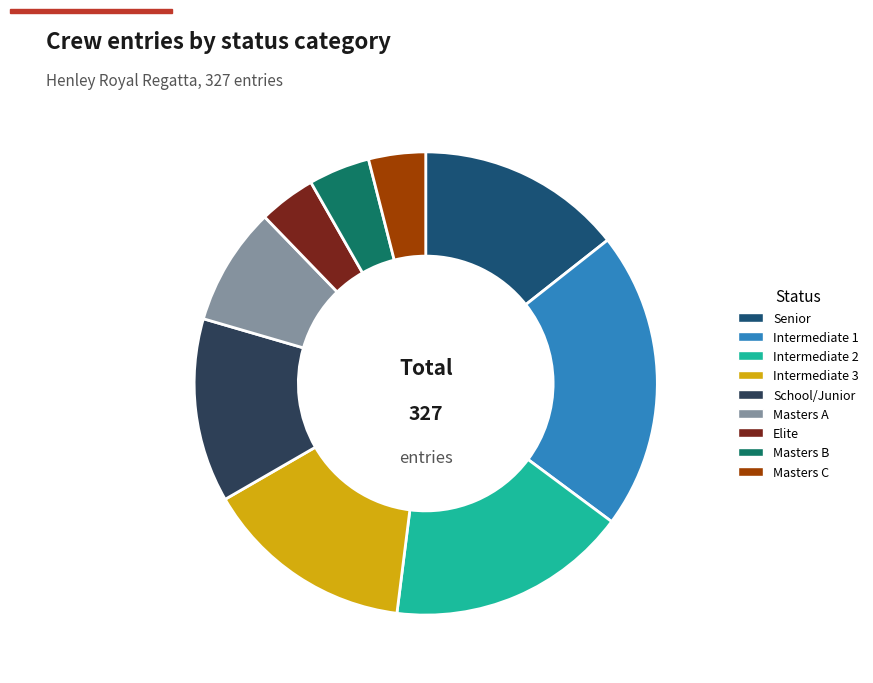

Between Intermediate 1 and Senior, which is larger?

Intermediate 1